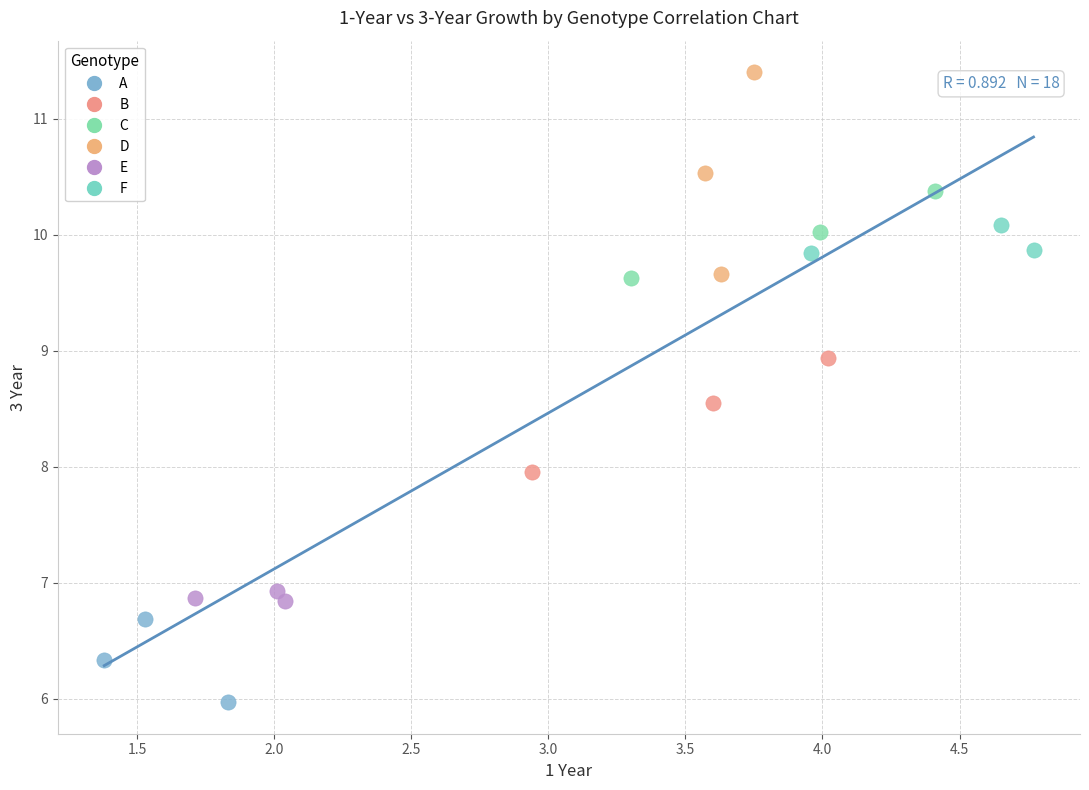

Which series contains the highest Y value?

D